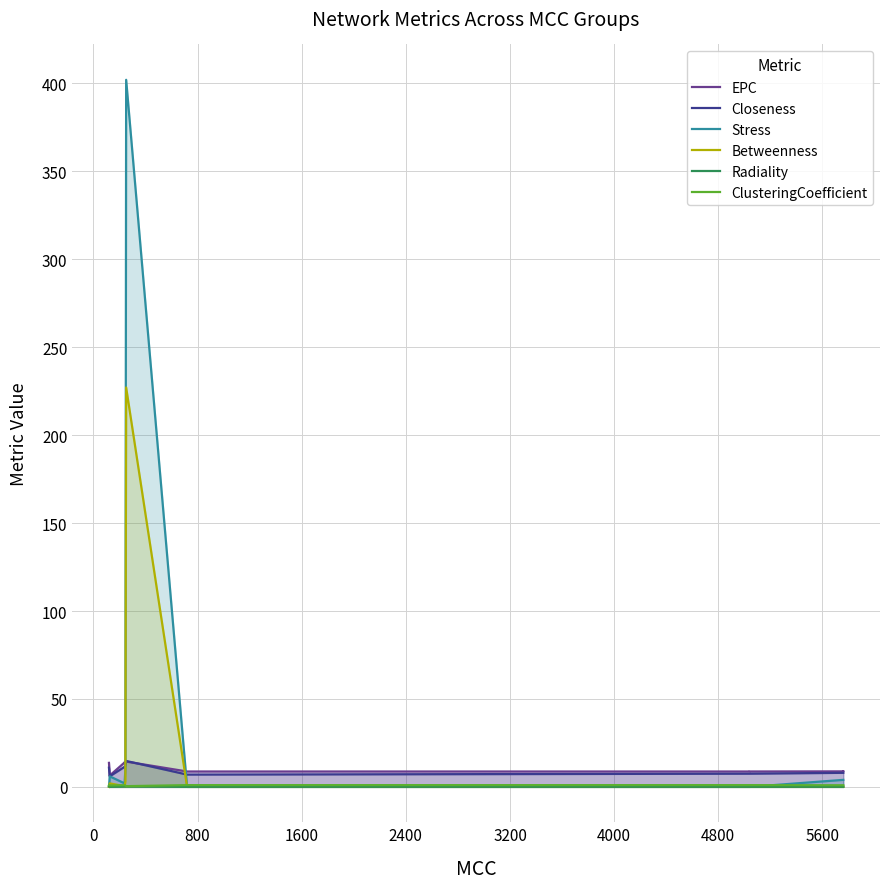

True or false: ClusteringCoefficient has more than 1 points higher than both neighbors.

False